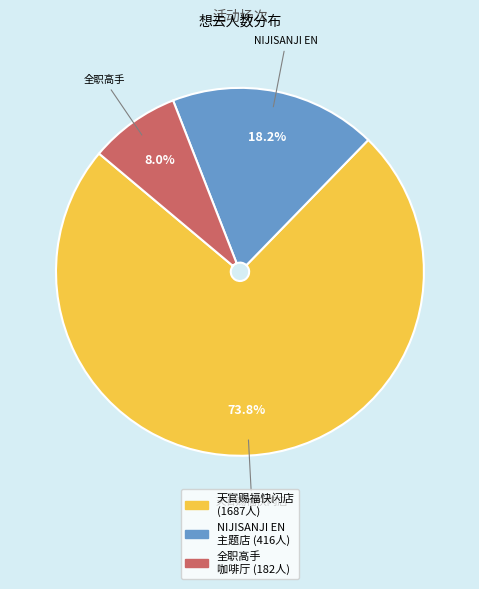

Does any single category account for the majority?

Yes